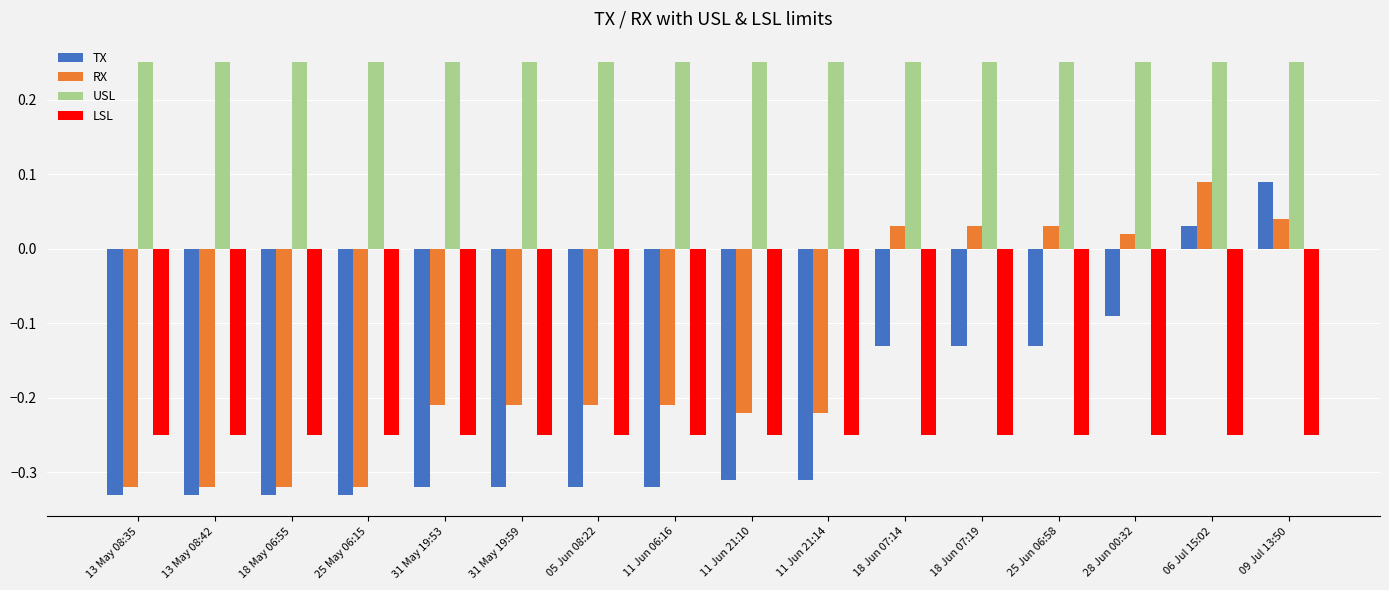

How many categories are shown in the chart?

16